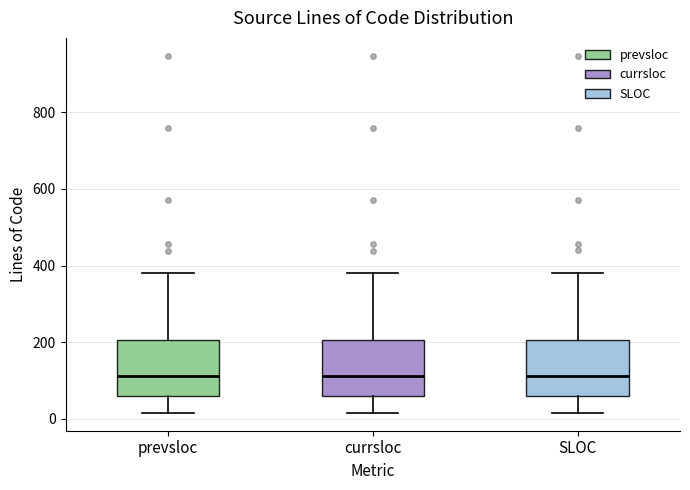

Where does the median line of the box for SLOC sit on the y-axis? The values are not printed on the chart, so give them approximately, as read against the axis.

120